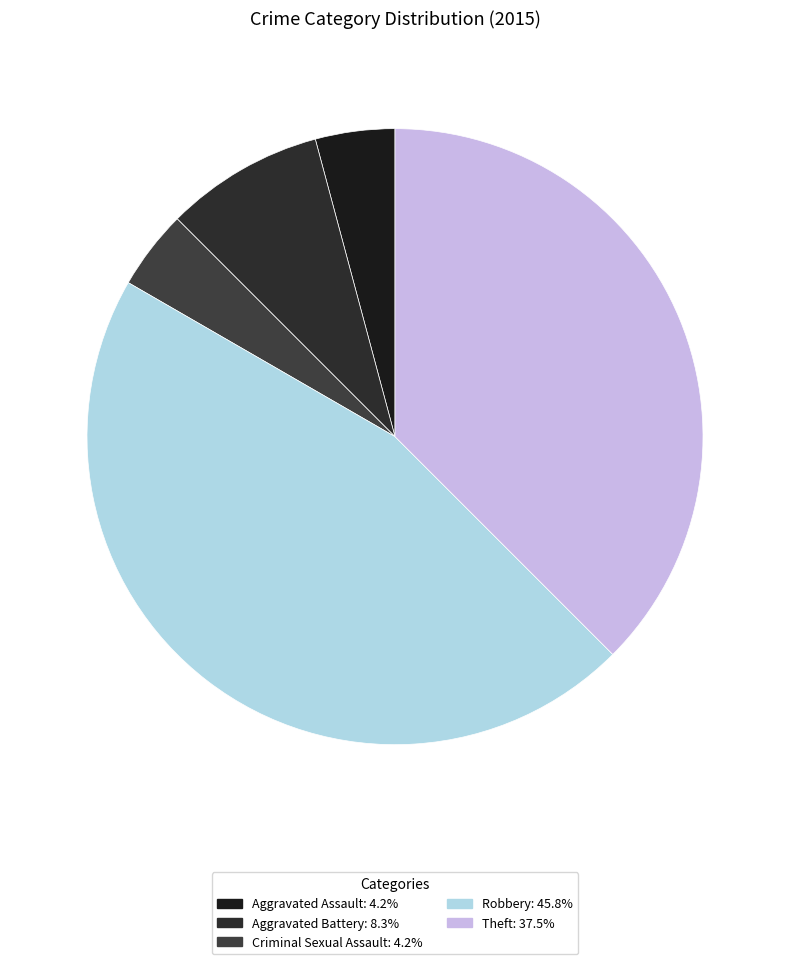

Count the number of slices in the pie.

5